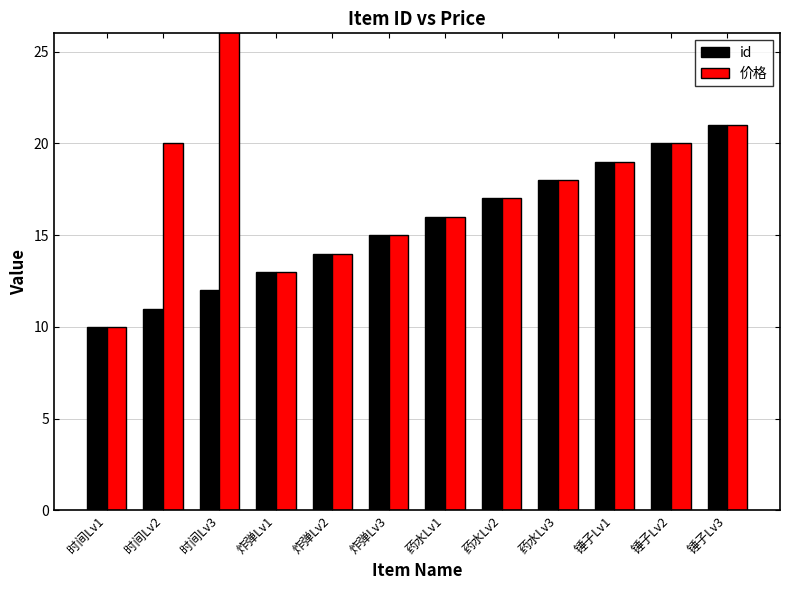

True or false: 价格 has a value of 52 at 时间Lv3.

False